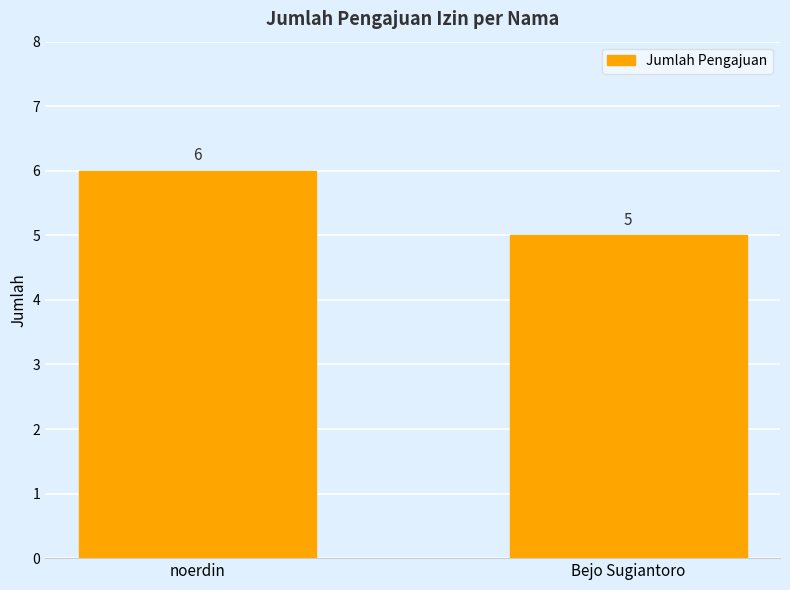

The value at Bejo Sugiantoro is 5. True or false?

True